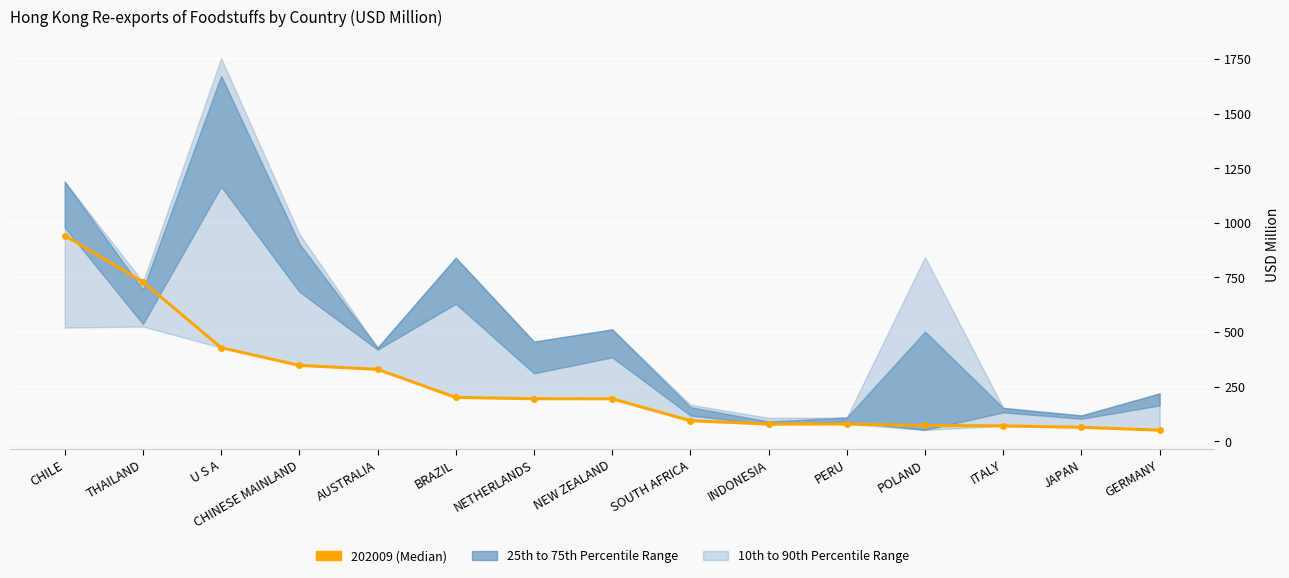

What is the label of the 4th point from the right?

POLAND